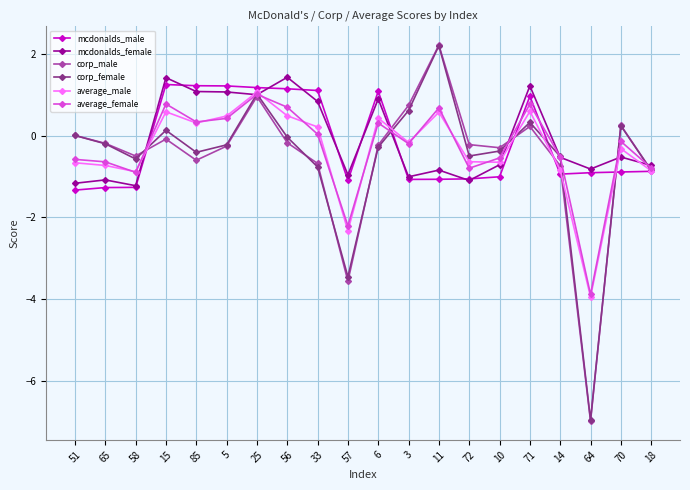

The mcdonalds_female series shows -1.2 at 58. True or false?

True